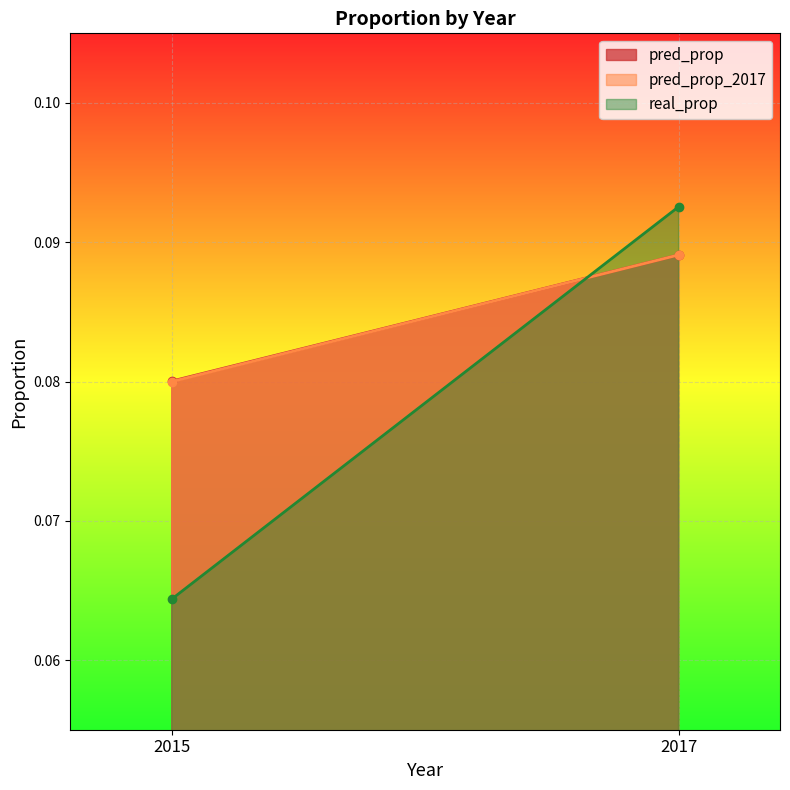

What are all the series names shown in the legend?

pred_prop, pred_prop_2017, real_prop